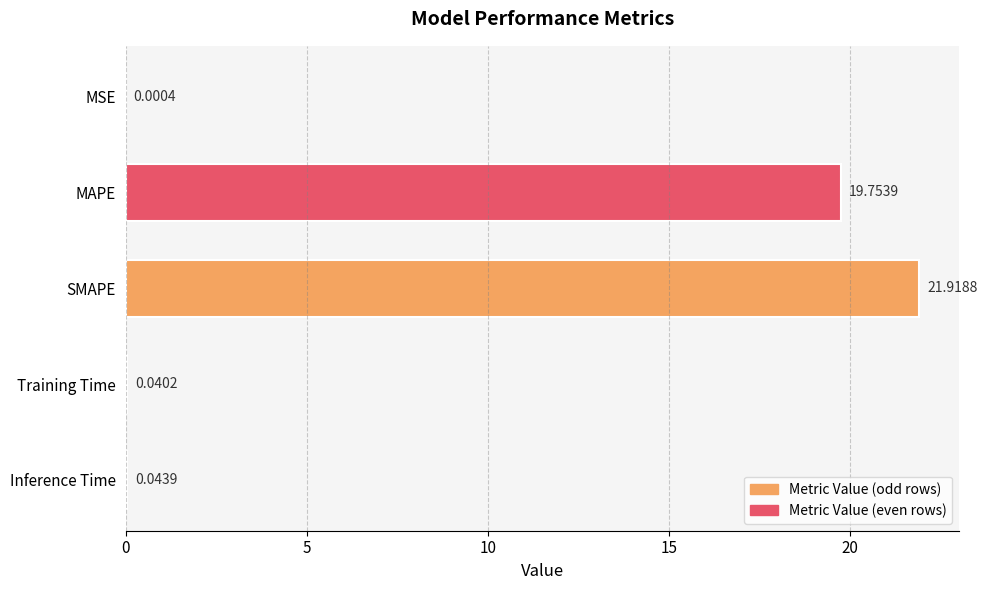

What is the sum of all values?

41.8